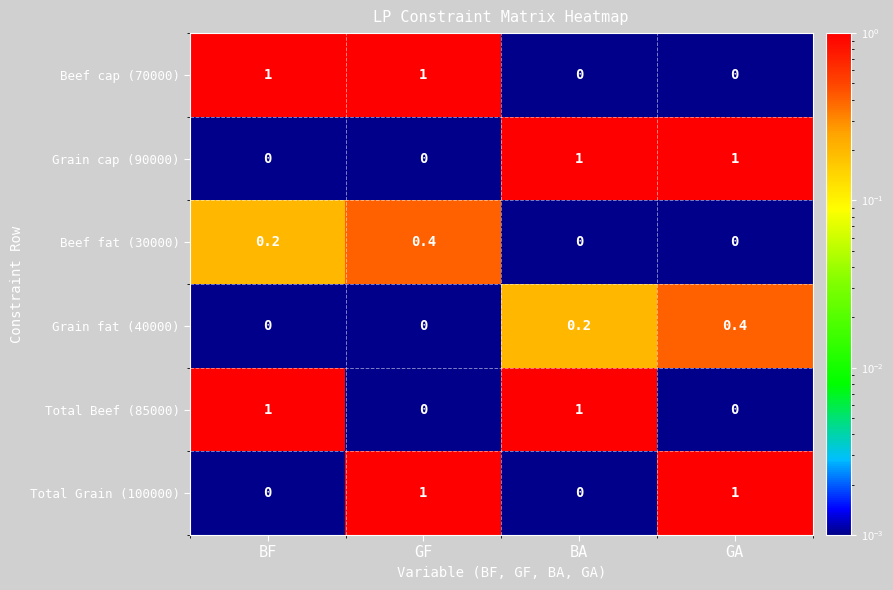

True or false: Total Beef (85000) has a value of 1.0 at BF.

True